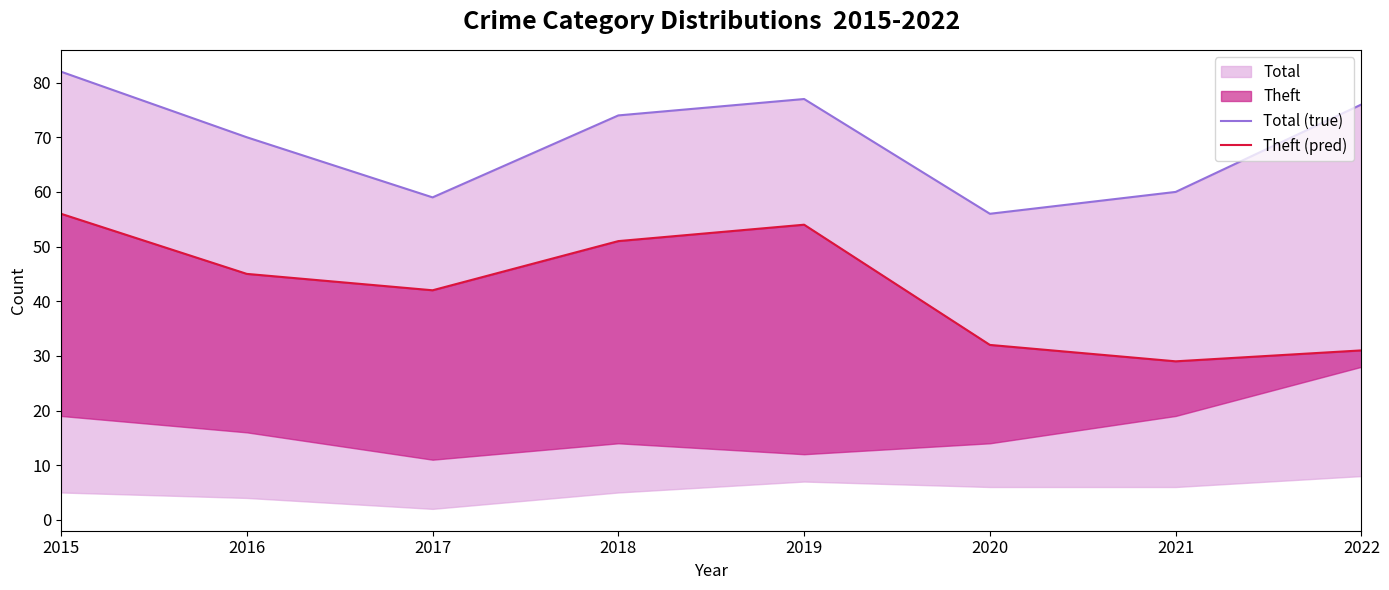

True or false: Theft (pred) and Total (true) intersect in this chart.

False